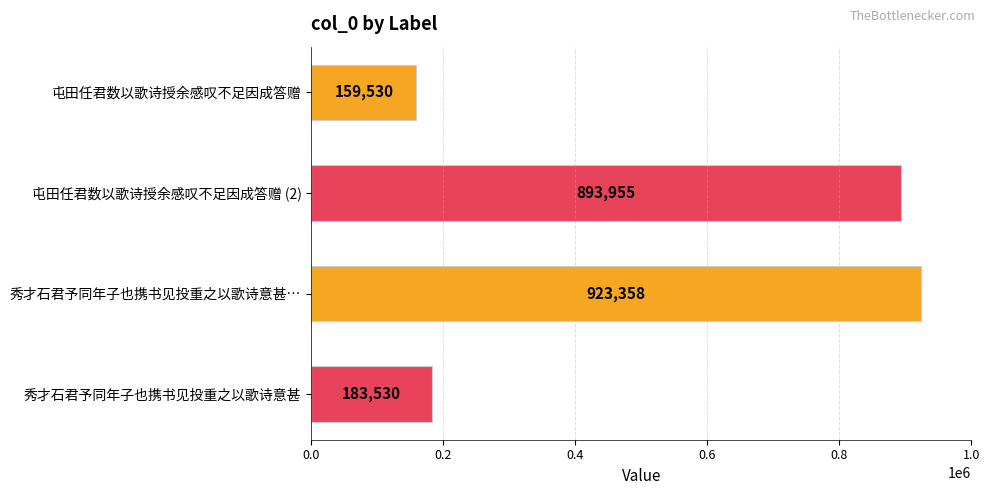

Reading top to bottom, list all the values displayed in this chart.

159530	893955	923358	183530